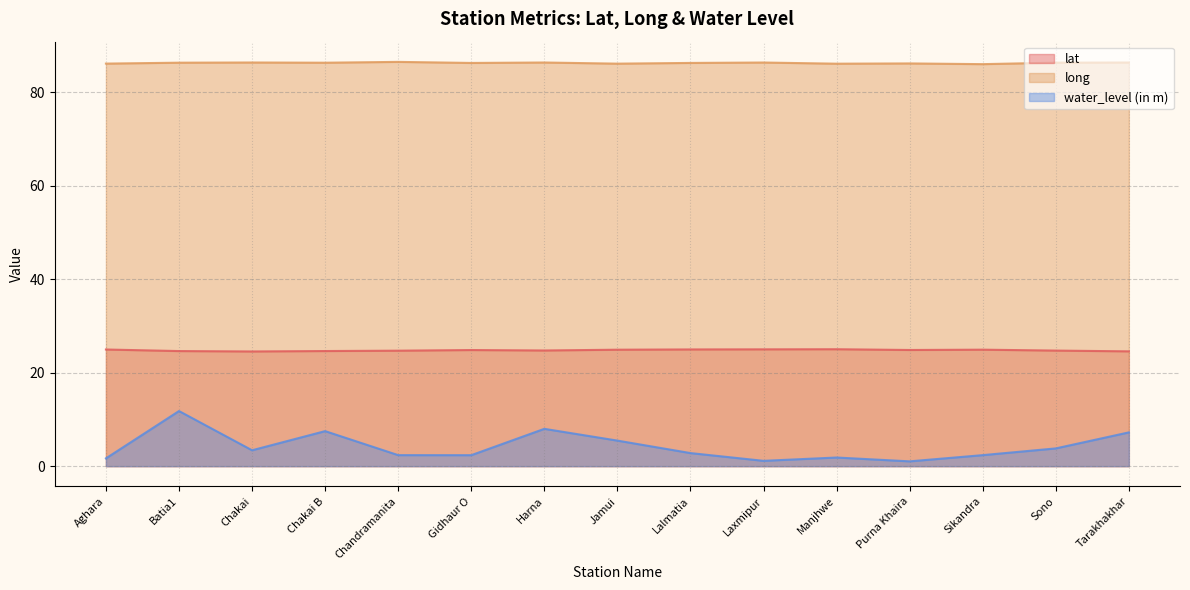

Which category has the lowest value across all series?

Purna Khaira